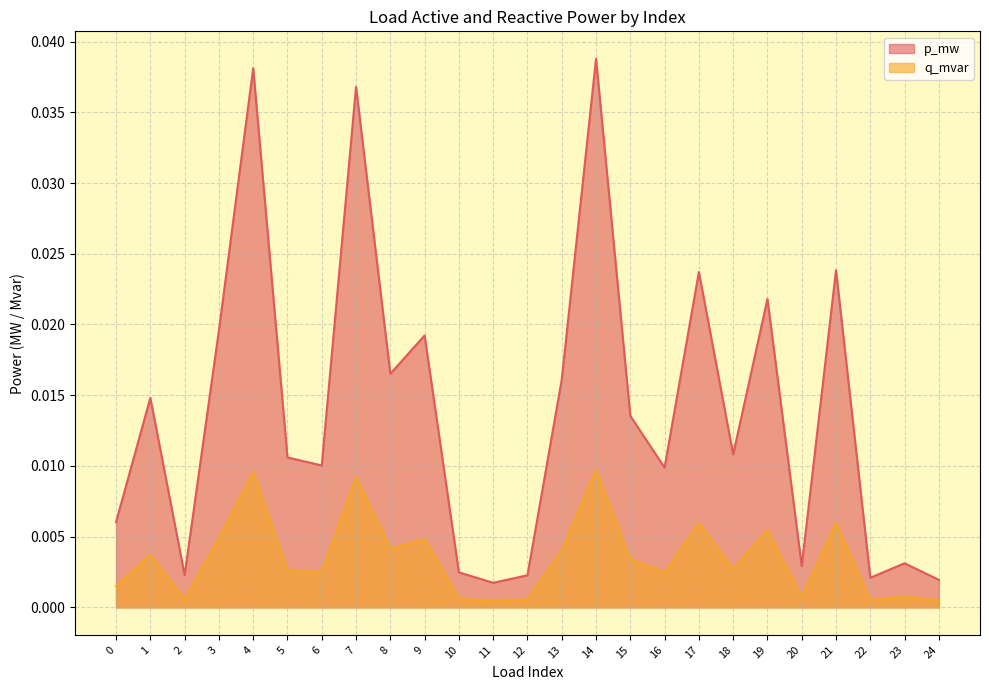

True or false: p_mw and q_mvar cross at least once.

False